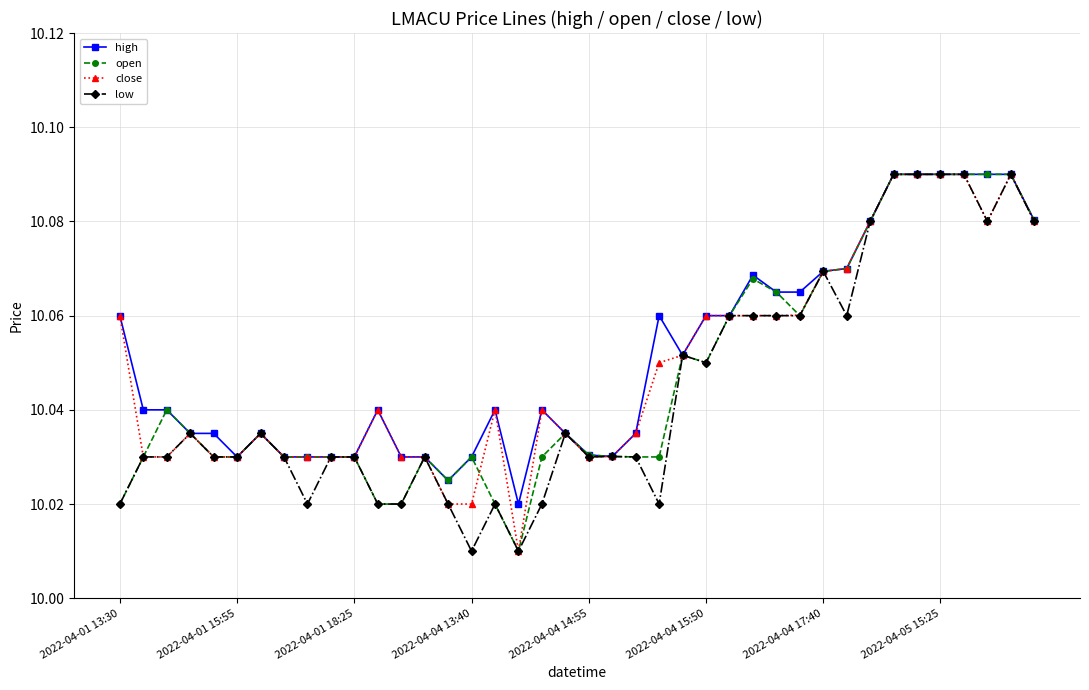

Does the chart have visible grid lines?

Yes